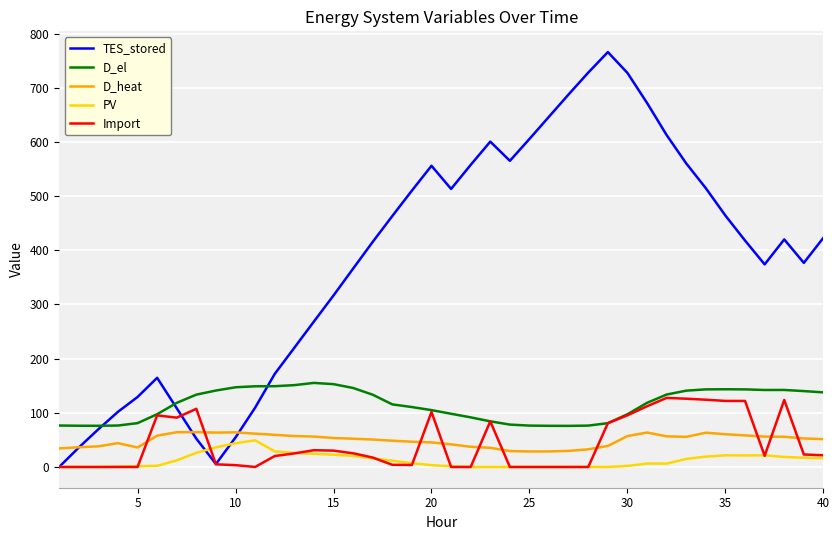

Which series has the largest total across all categories?

TES_stored